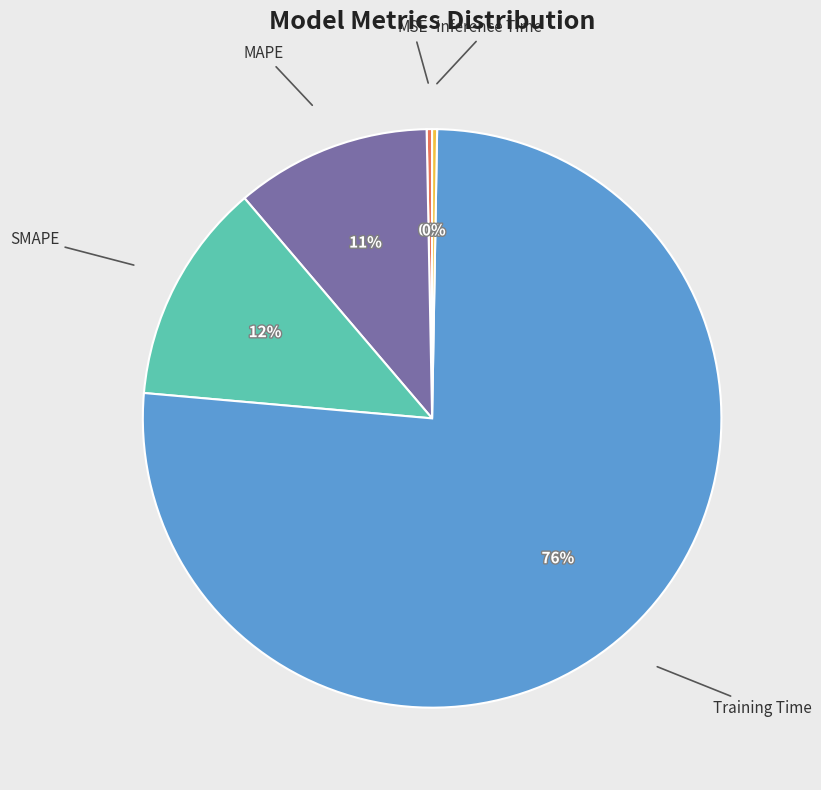

To the nearest percent, what is the average slice percentage?

20%